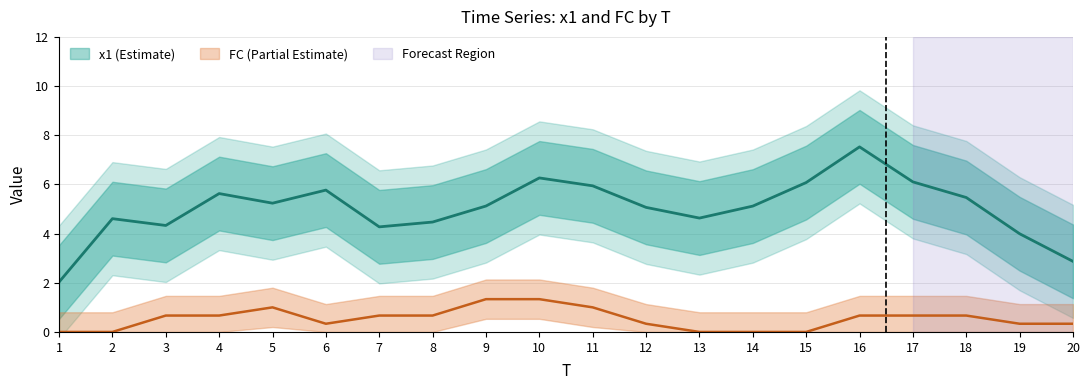

Which series has the widest spread of values?

x1